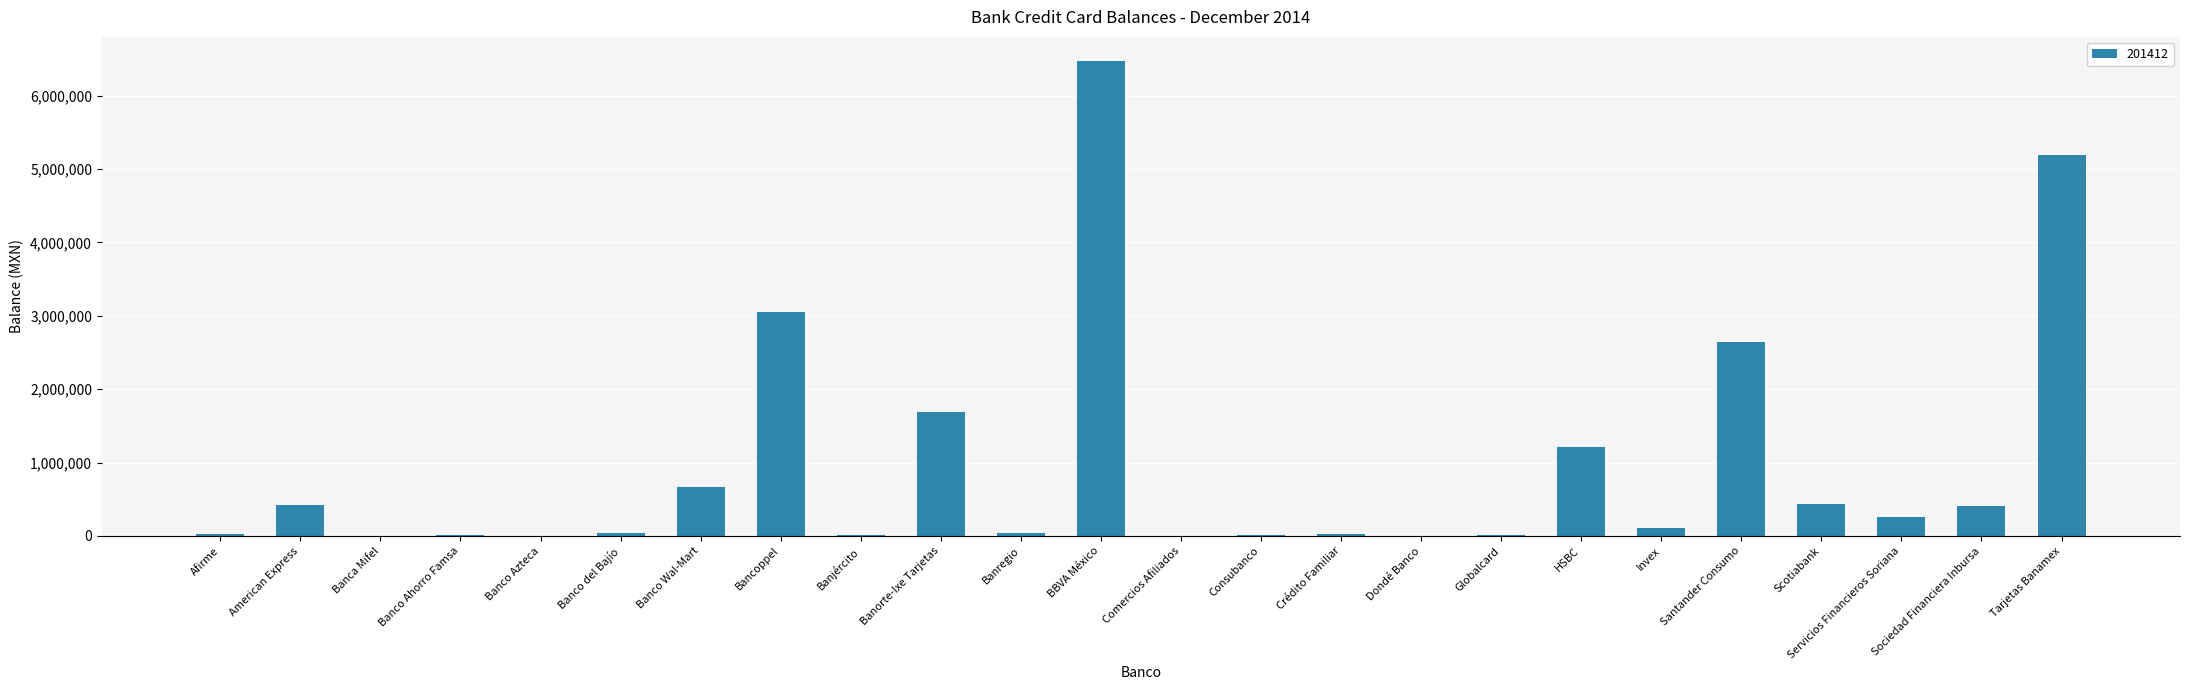

Where is the data nearest to the value 3238107?

Bancoppel